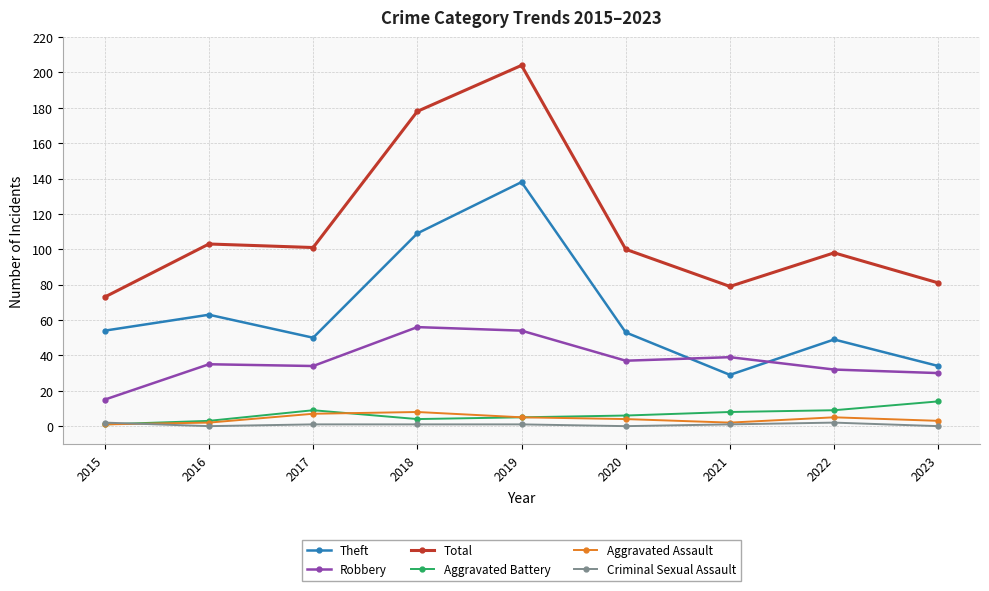

What are all the series names shown in the legend?

Theft, Robbery, Total, Aggravated Battery, Aggravated Assault, Criminal Sexual Assault